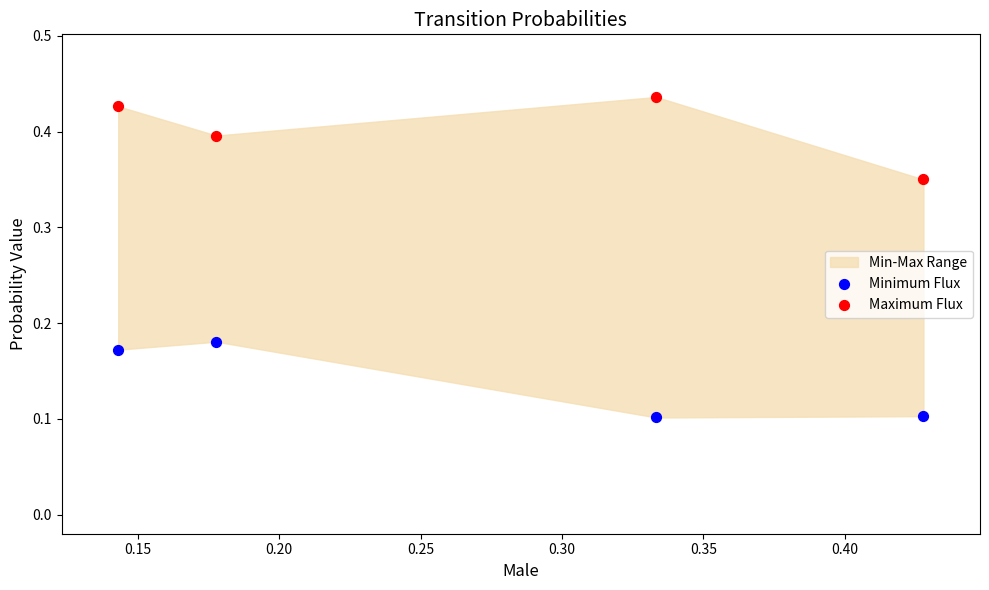

Which series reaches the minimum Y coordinate?

Minimum Flux